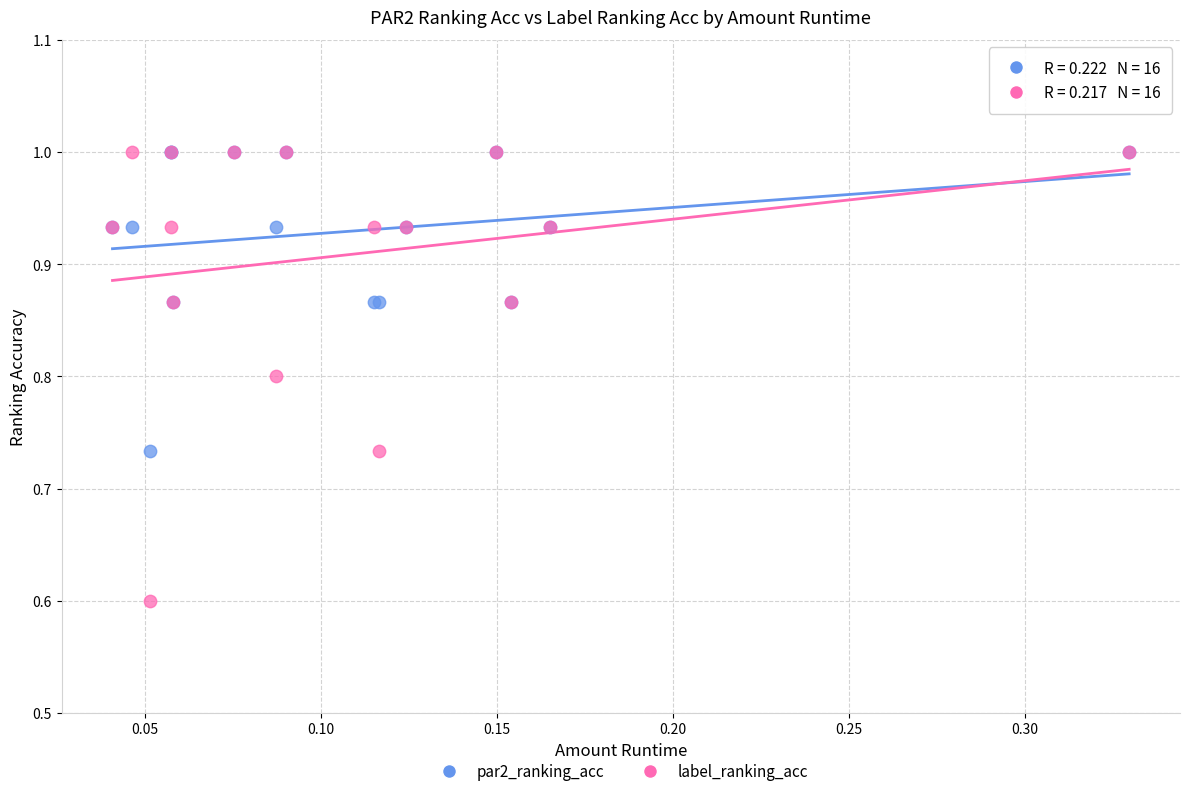

Which series contains the lowest Y value?

label_ranking_acc